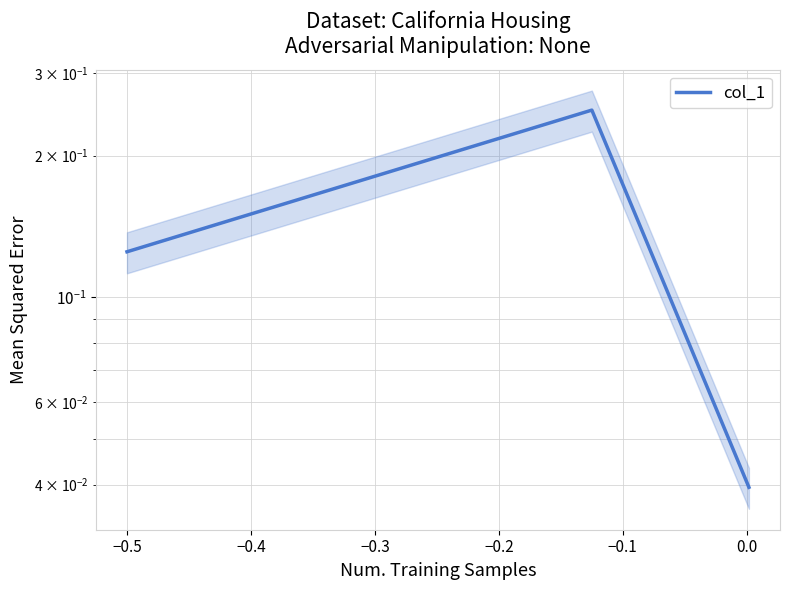

What is the maximum value shown in the chart?

0.2